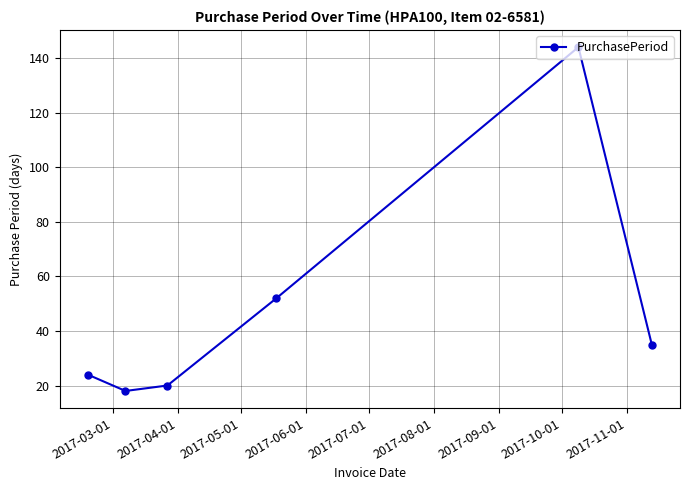

What is the difference between the maximum and minimum values?

126